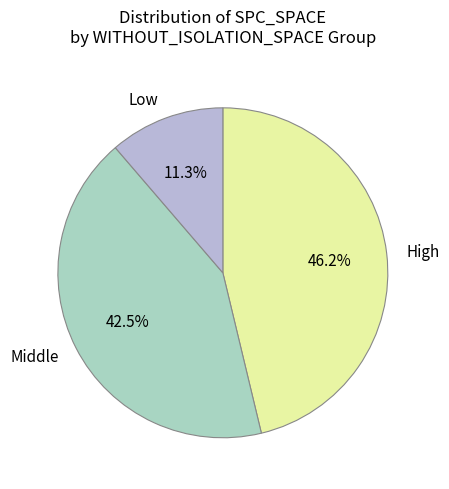

Which has a higher value, High or Middle?

High